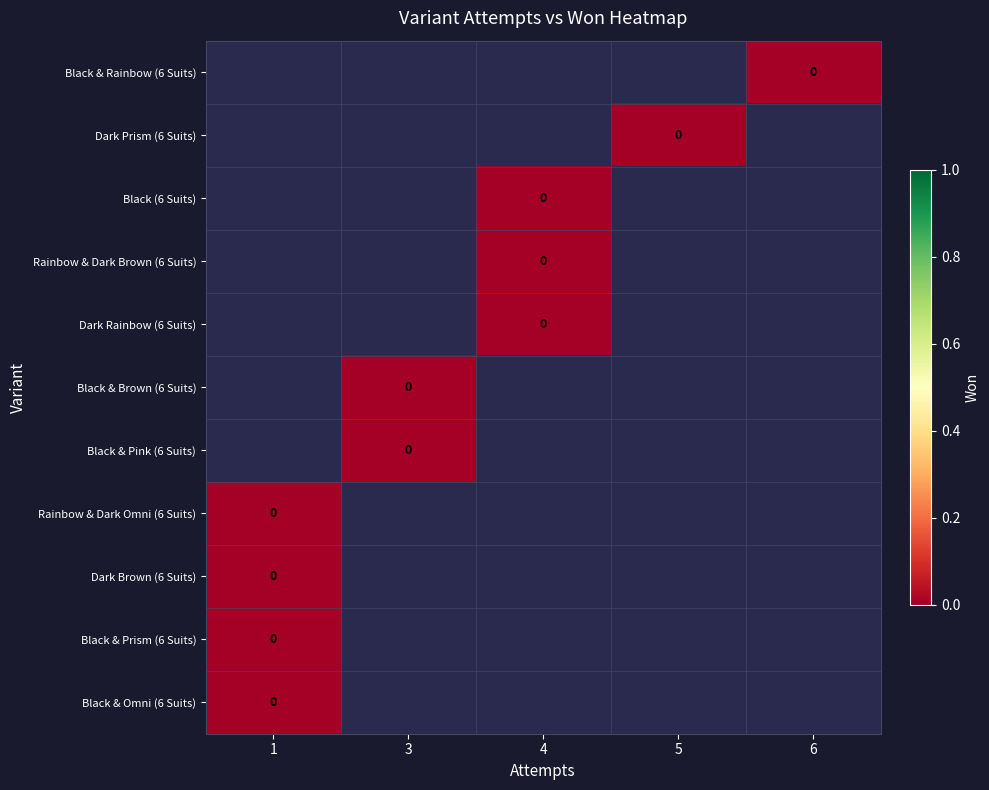

Is it true that Black & Omni (6 Suits) equals 0.0 at 1?

True